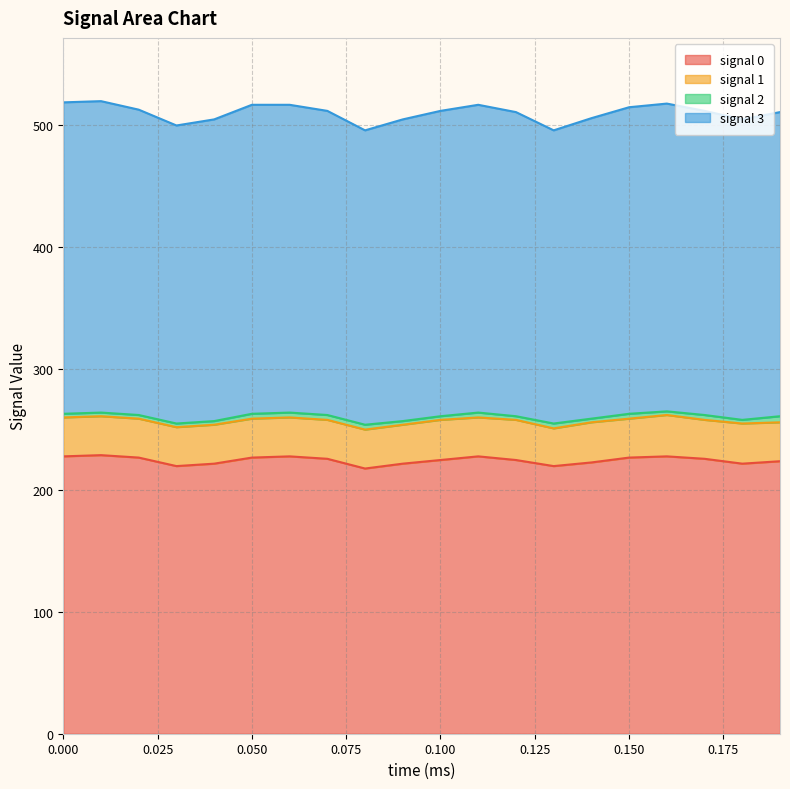

The value of signal 0 at 0.150 is 227. True or false?

True